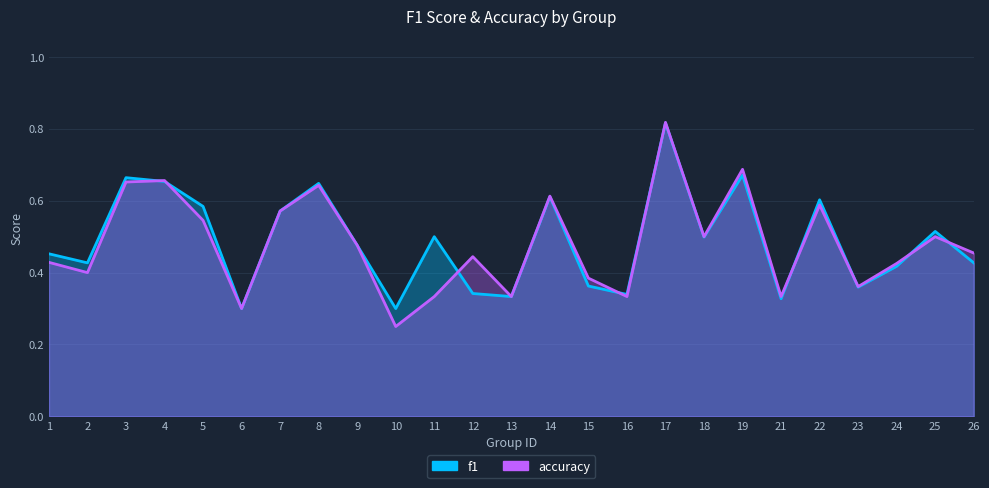

Which series has the largest total across all categories?

f1